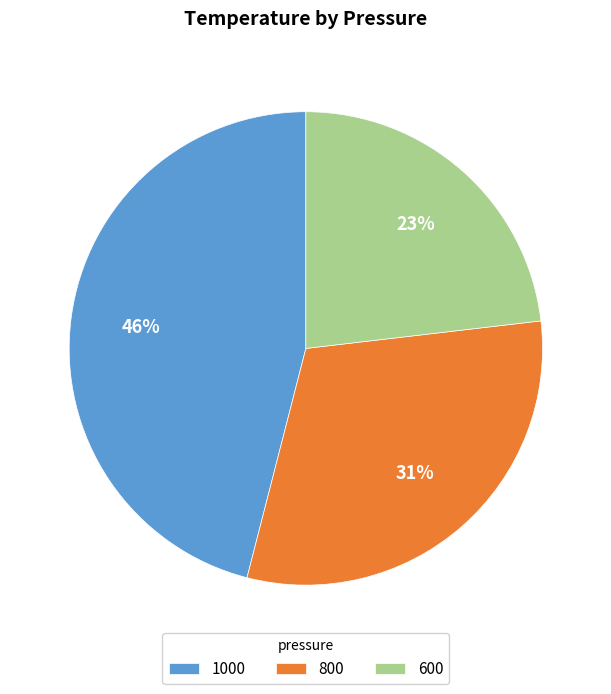

How many segments does this pie chart have?

3